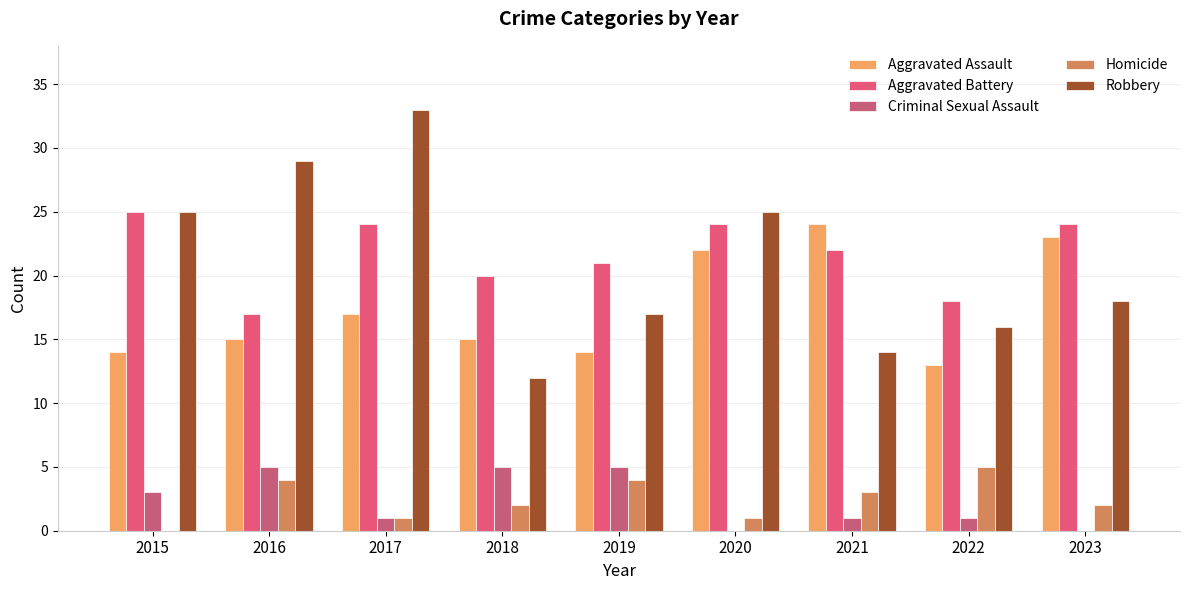

Is it true that Criminal Sexual Assault equals 0 at 2023?

True